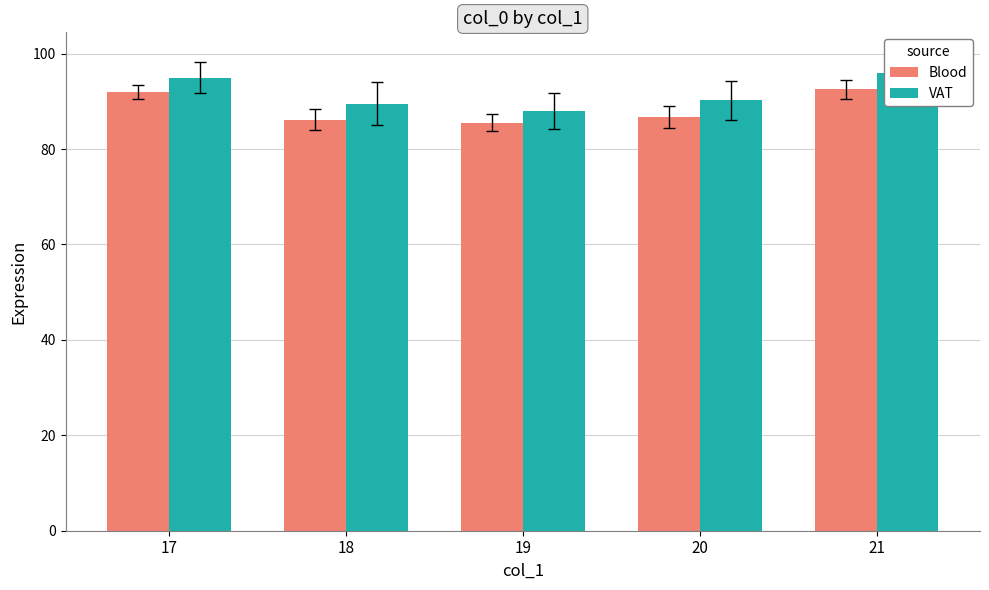

How many bars are there in total?

10